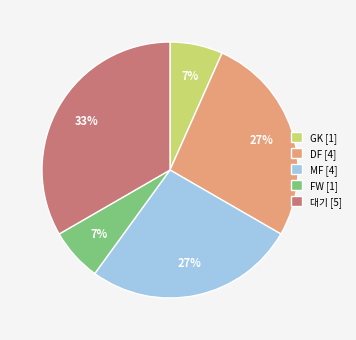

How many segments does this pie chart have?

5